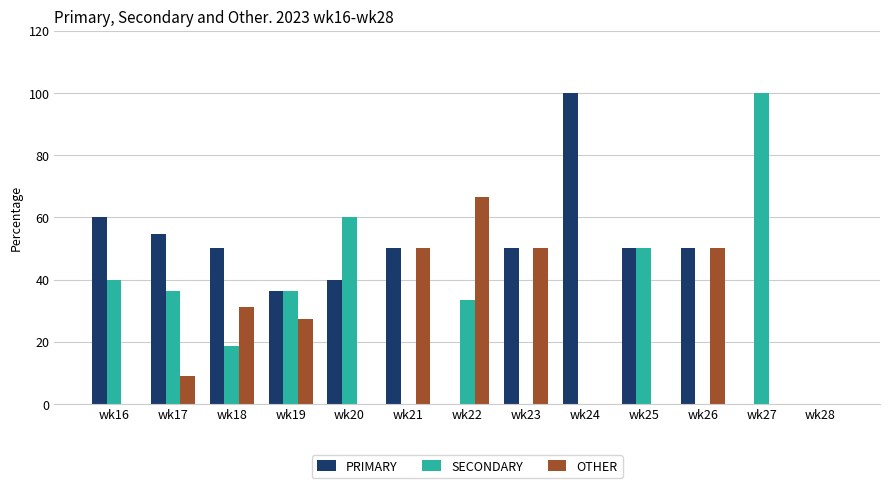

What is the highest value of the OTHER series?

66.7